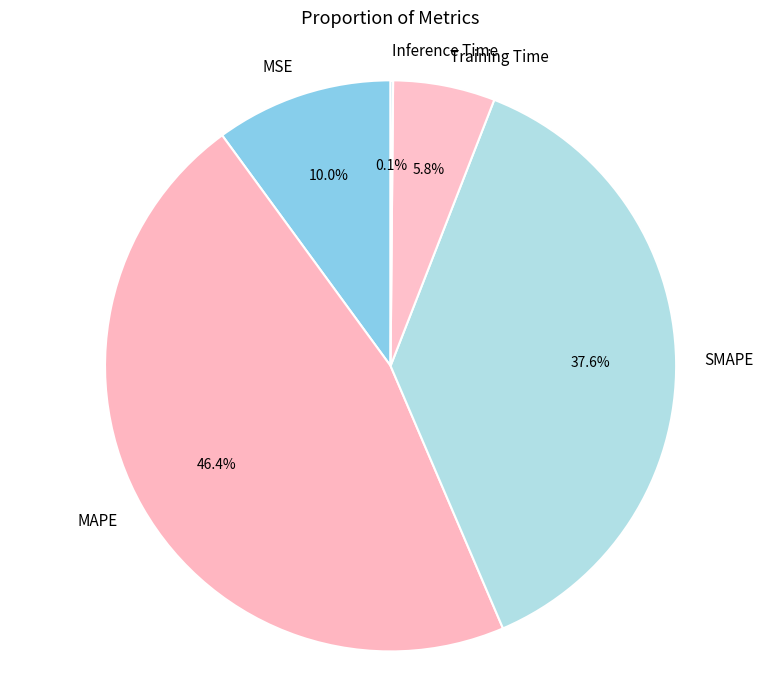

To the nearest percent, what is the average slice percentage?

20%